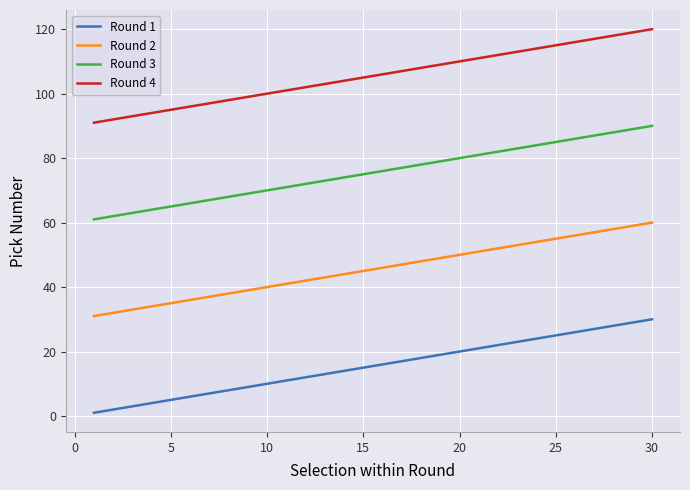

Reading left to right, list all the values displayed in this chart.

Round 1: 1	2	3	4	5	6	7	8	9	10	11	12	13	14	15	16	17	18	19	20	21	22	23	24	25	26	27	28	29	30
Round 2: 31	32	33	34	35	36	37	38	39	40	41	42	43	44	45	46	47	48	49	50	51	52	53	54	55	56	57	58	59	60
Round 3: 61	62	63	64	65	66	67	68	69	70	71	72	73	74	75	76	77	78	79	80	81	82	83	84	85	86	87	88	89	90
Round 4: 91	92	93	94	95	96	97	98	99	100	101	102	103	104	105	106	107	108	109	110	111	112	113	114	115	116	117	118	119	120